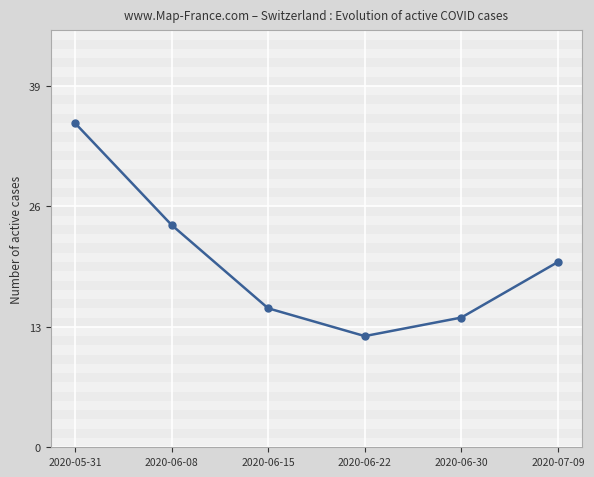

What is the greatest value displayed?

35